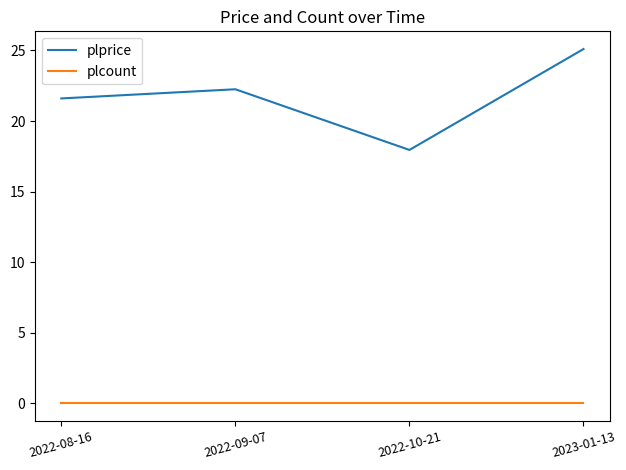

Which category has the highest value across all series?

2023-01-13